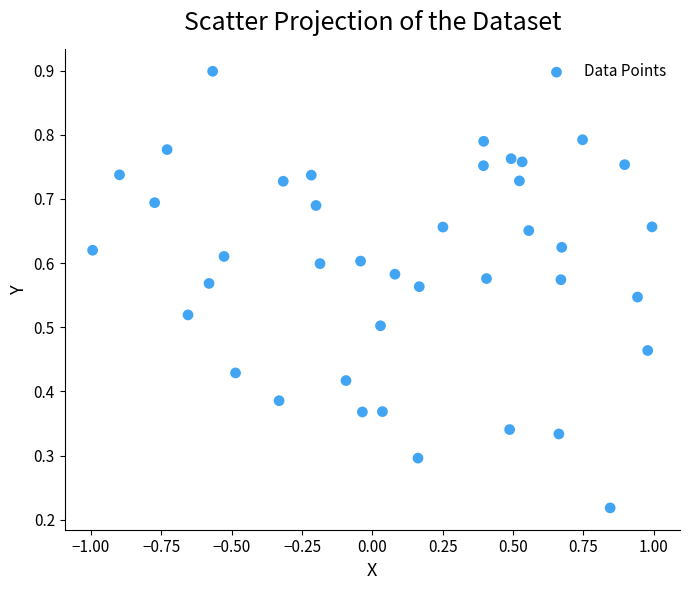

What is the range of X values (max minus min)?

2.0